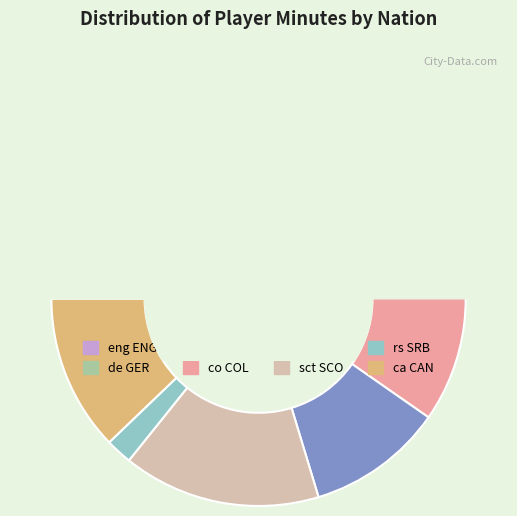

True or false: co COL accounts for 15% of the total.

True